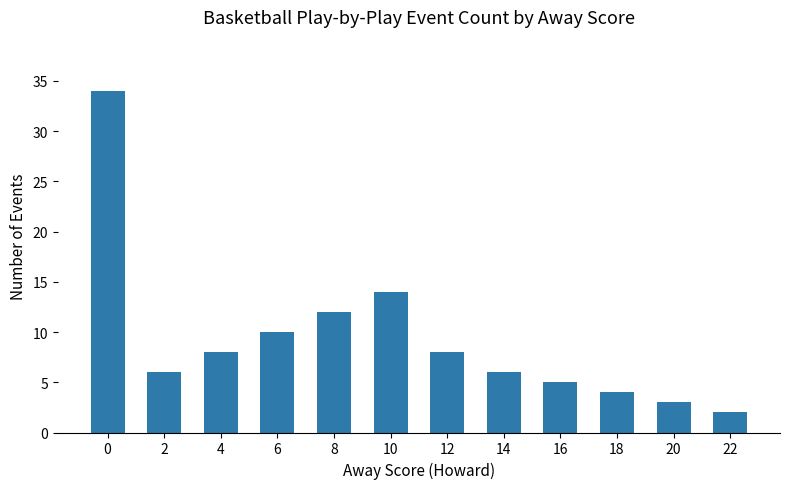

What is the difference between the maximum and minimum values?

32